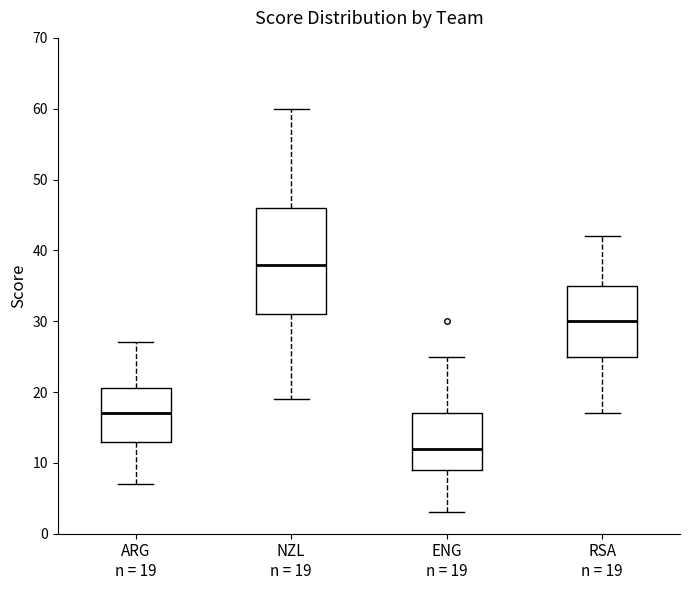

Reading left to right, transcribe this box plot: for each box, give where its median line is, the range the box spans, and where its two whiskers end, as read against the y-axis. The values are not printed on the chart, so give them approximately, as read against the axis.

ARG n = 19: median 17, box 13 to 21, whiskers 7 to 27
NZL n = 19: median 38, box 31 to 46, whiskers 19 to 60
ENG n = 19: median 12, box 9 to 17, whiskers 3 to 25
RSA n = 19: median 30, box 25 to 35, whiskers 17 to 42